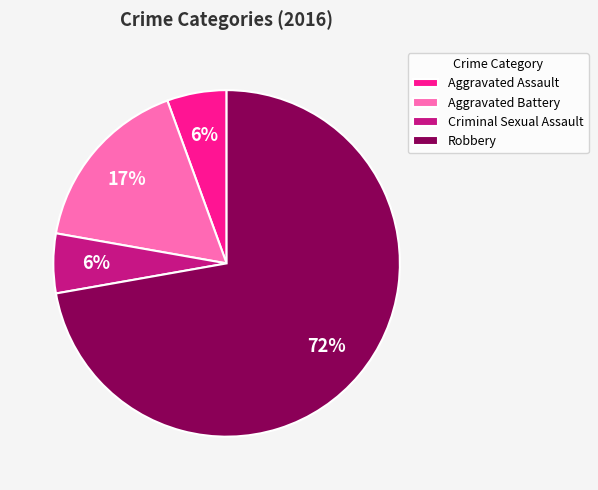

How many slices are in this pie chart?

4